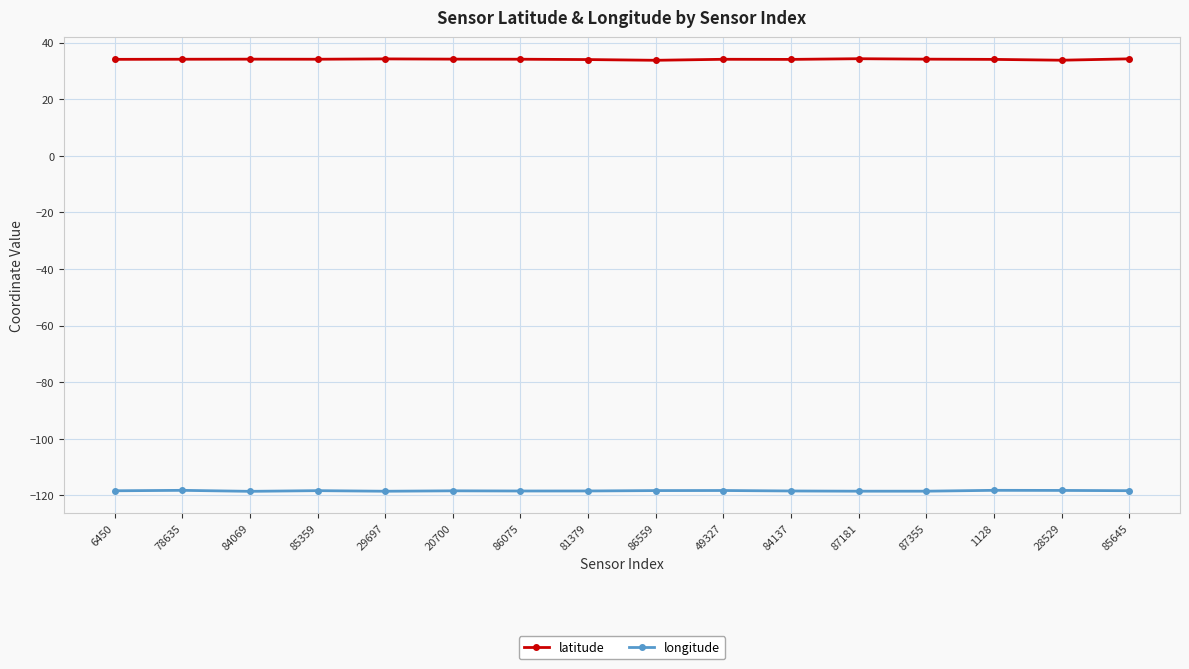

True or false: longitude and latitude cross at least once.

False